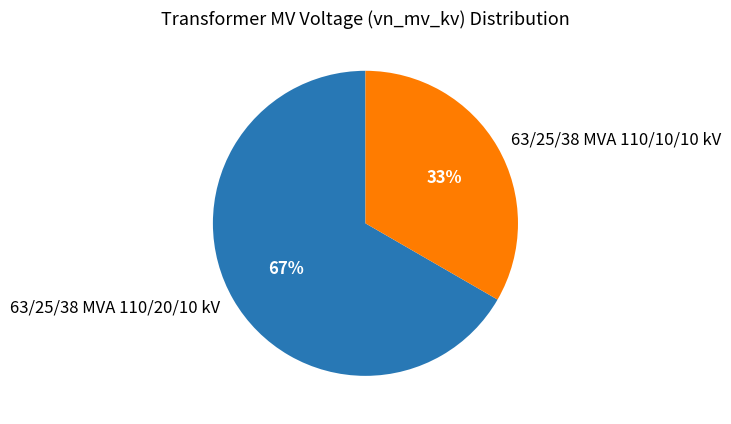

Do 63/25/38 MVA 110/10/10 kV and 63/25/38 MVA 110/20/10 kV together represent more than half of the pie?

Yes